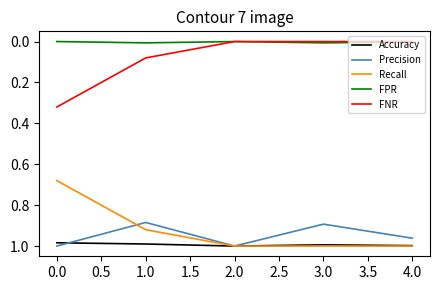

True or false: Accuracy has a value of 1.0 at 3.0.

True